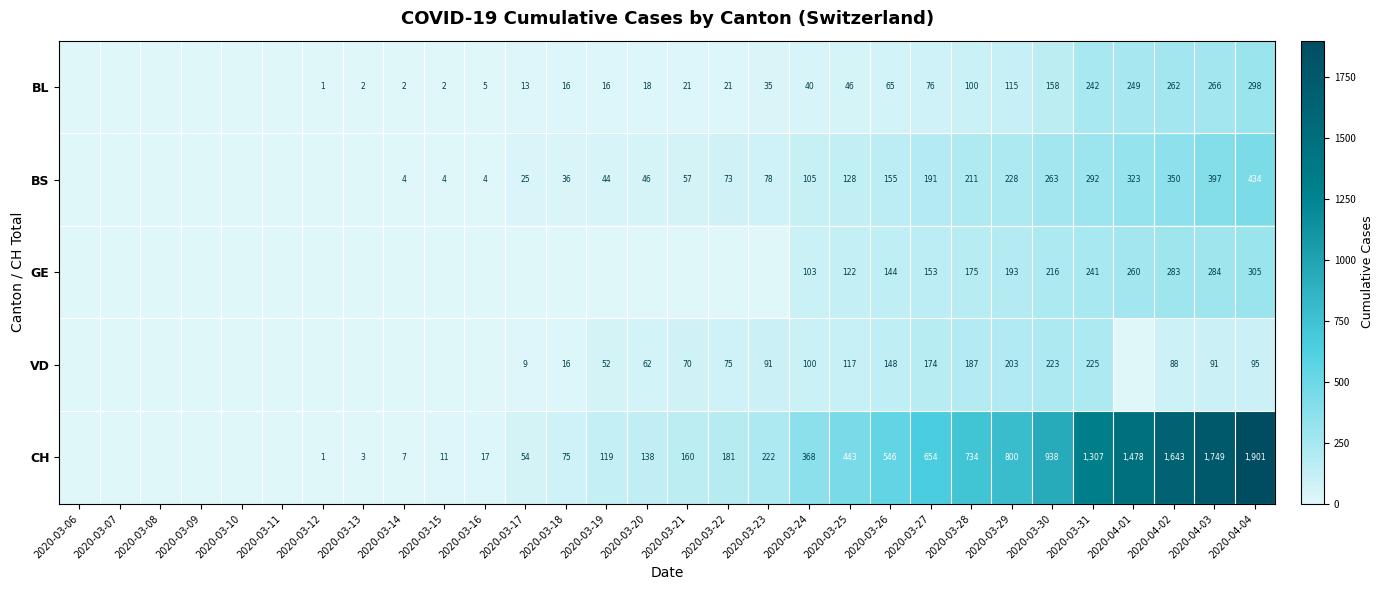

Is it true that CH equals 2953 at 2020-04-02?

False